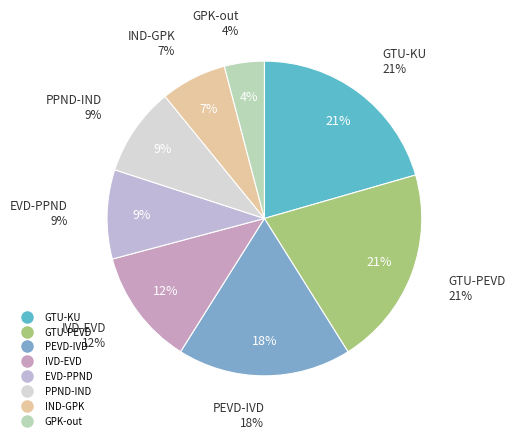

To the nearest percent, what is the difference between the IVD-EVD and GPK-out slice percentages?

8%